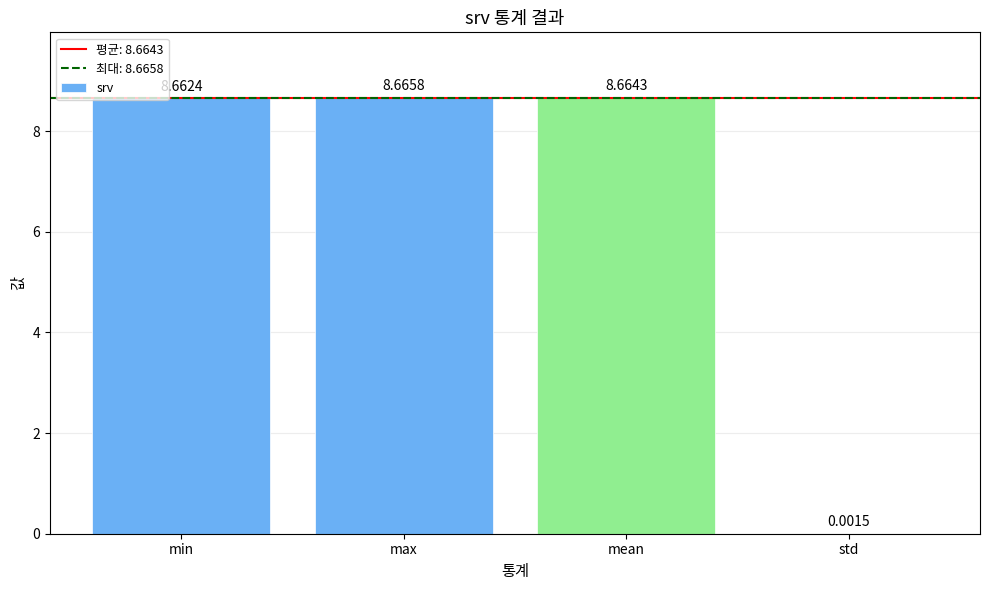

At which label is the value closest to 4?

std